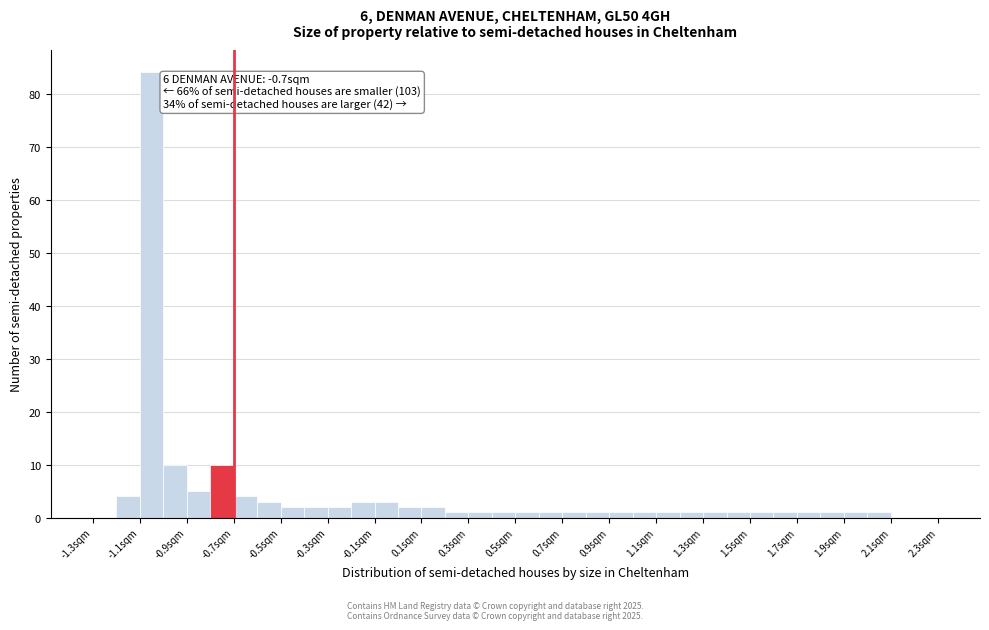

Over which range of the x-axis is the bar tallest?

-1.1 to -1.0